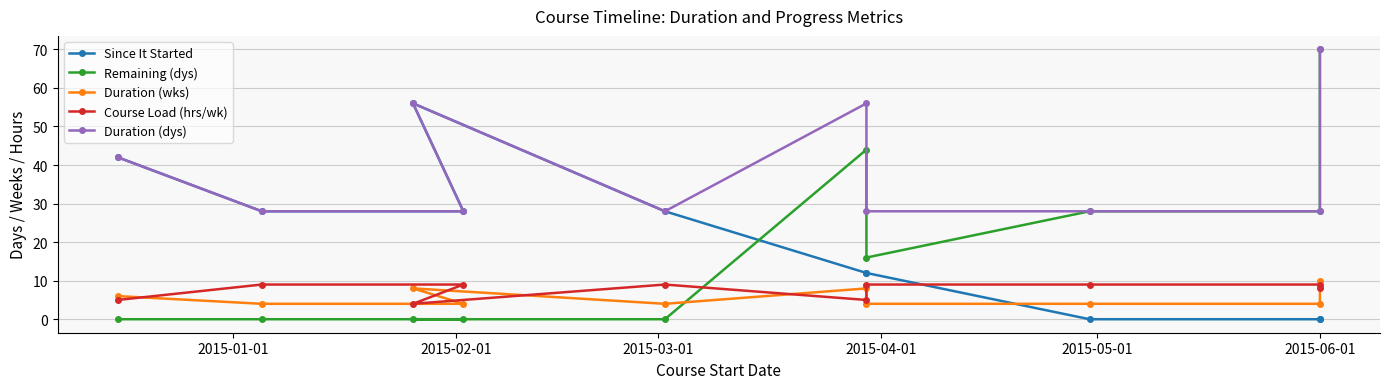

In Duration (wks), how many points are lower than both neighbors (excluding endpoints)?

1